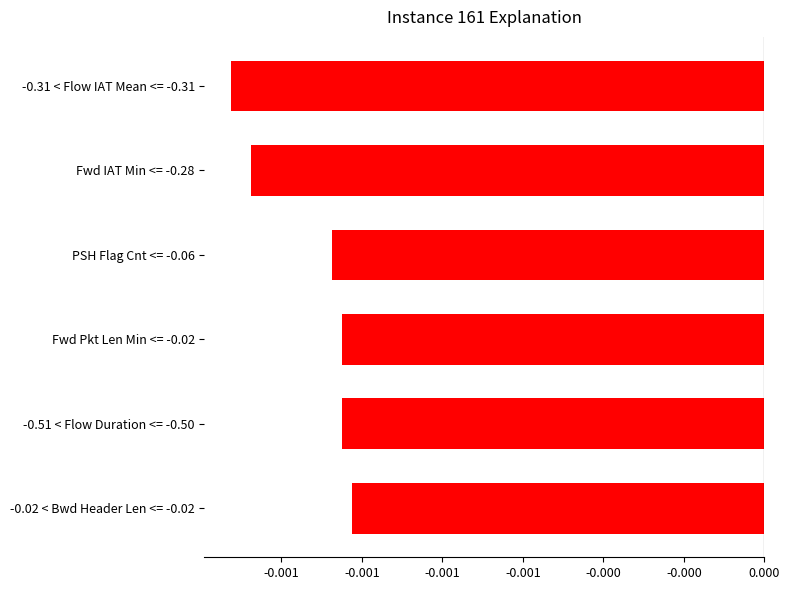

Between Fwd IAT Min <= -0.28 and -0.51 < Flow Duration <= -0.50, which is larger?

-0.51 < Flow Duration <= -0.50